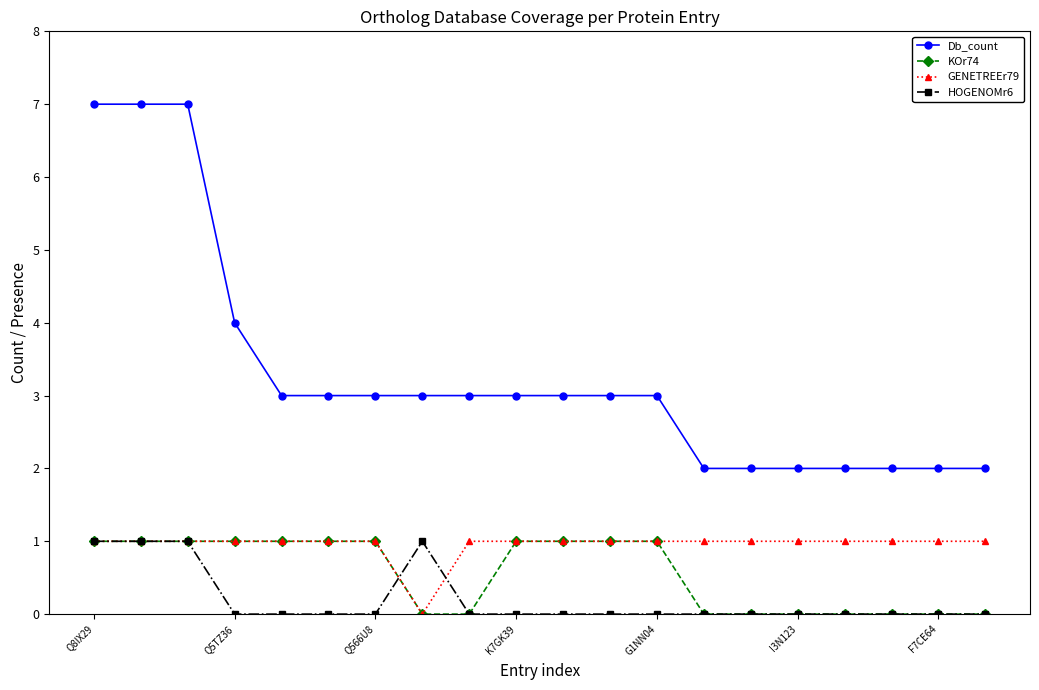

What is the difference between the maximum and minimum values in the GENETREEr79 series?

1